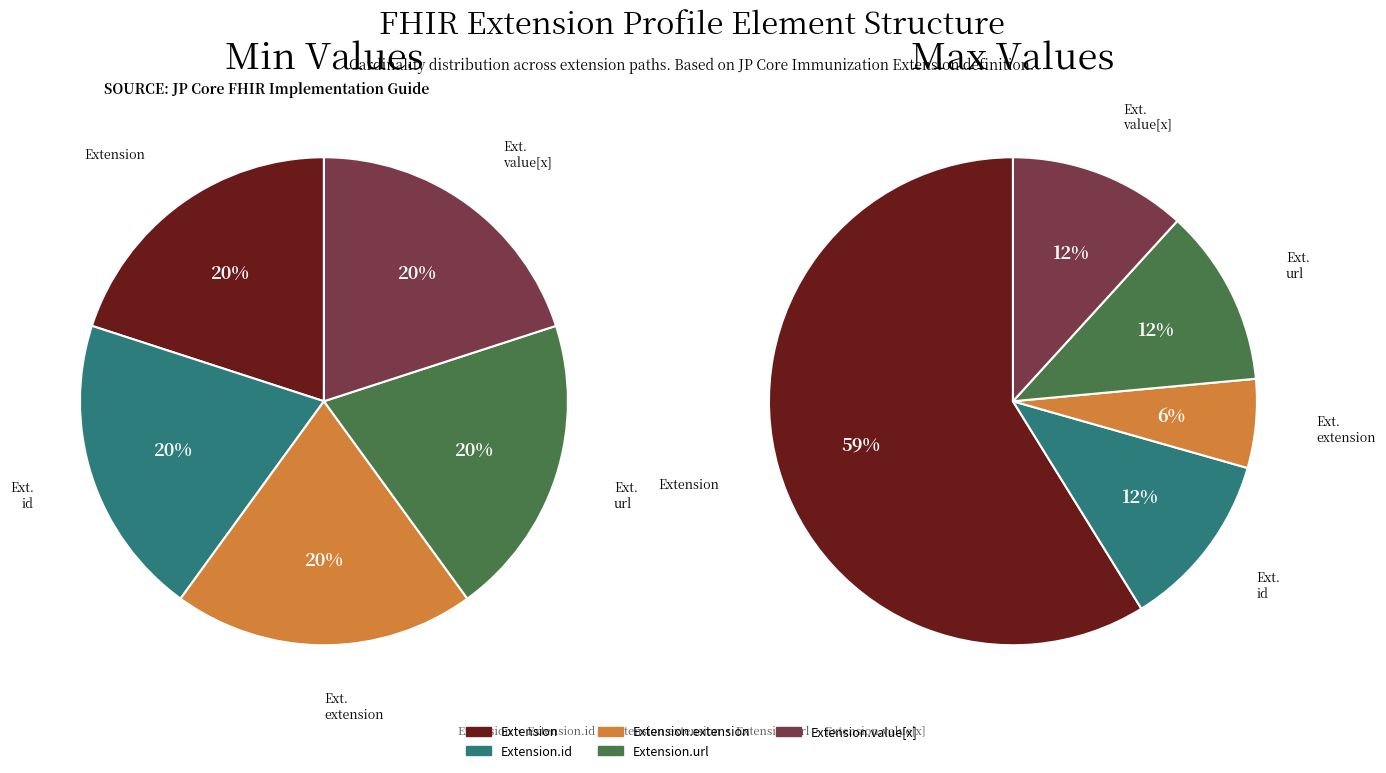

Is it true that Extension.id is 7% of the pie?

False